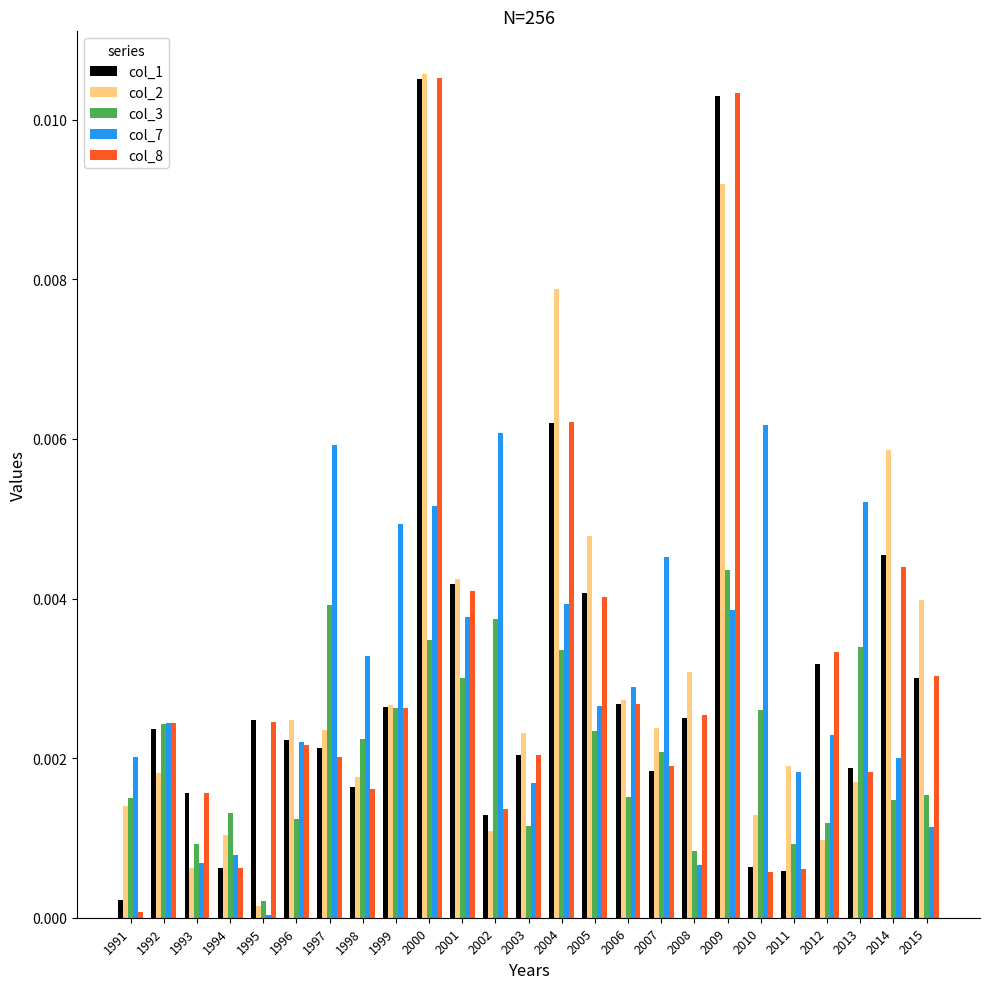

At which label is col_7 closest to 0?

1995